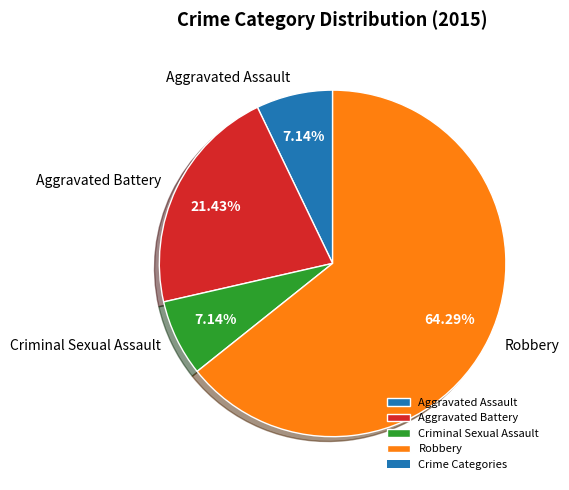

Is the sum of Criminal Sexual Assault and Robbery greater than half?

Yes